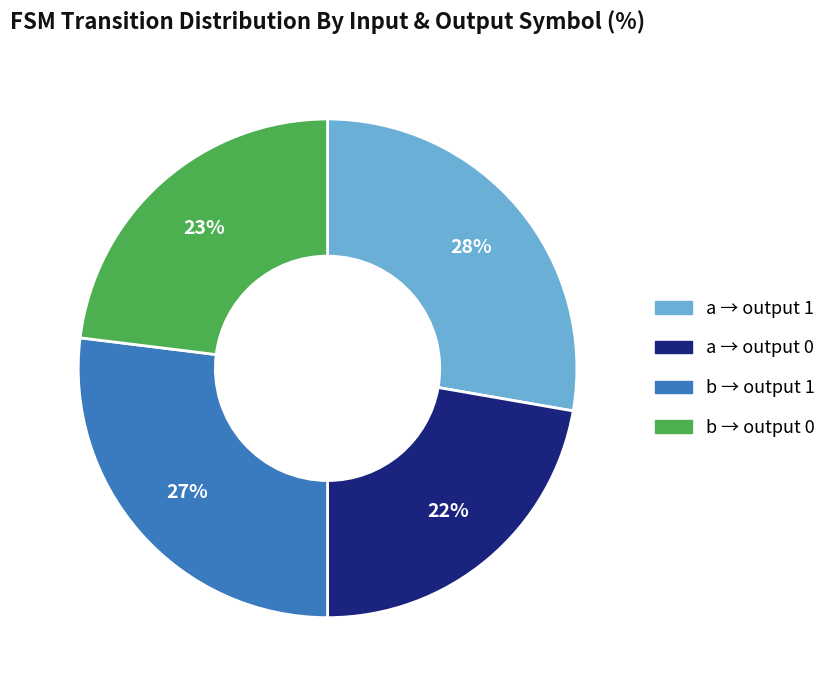

To the nearest percent, what is the average slice percentage?

25%